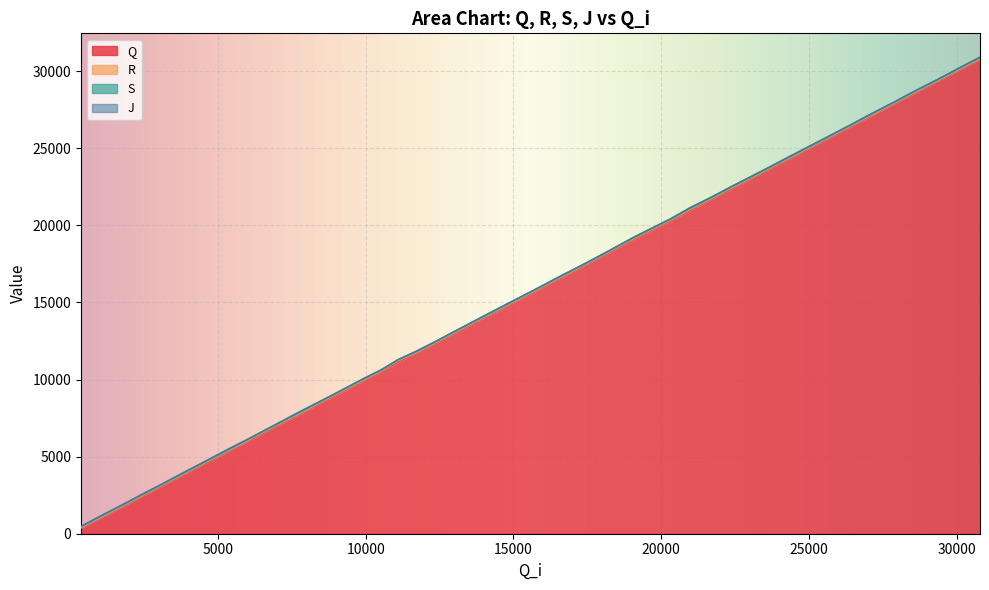

How many data points in R are above 15671?

19